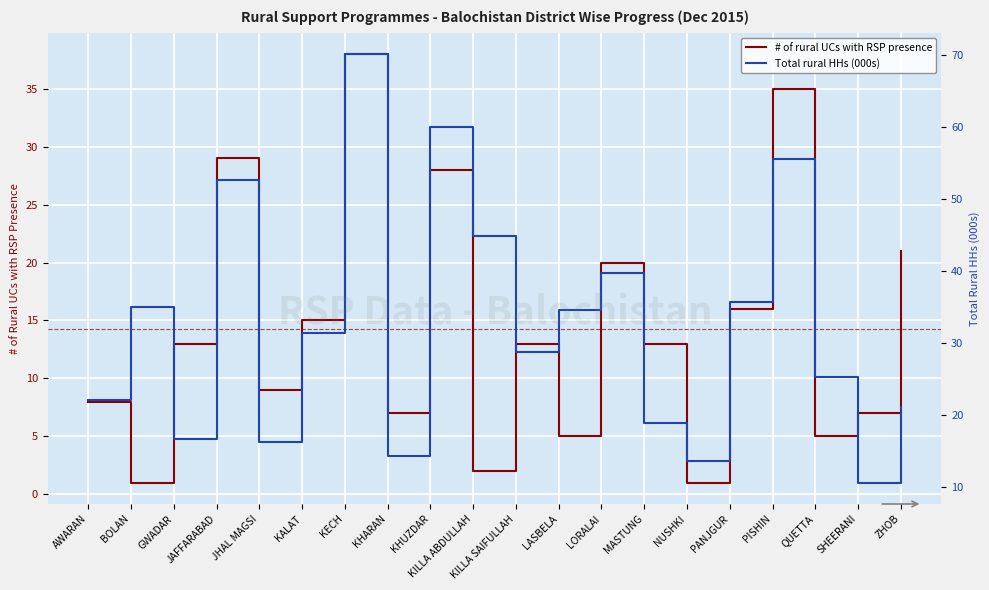

At which category is the sum across all series the highest?

KECH